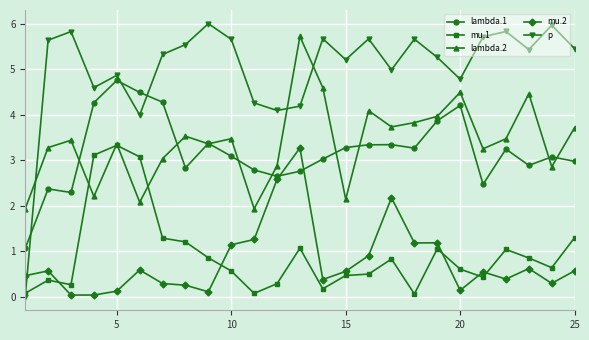

How many intersections are there between p and mu.2?

1